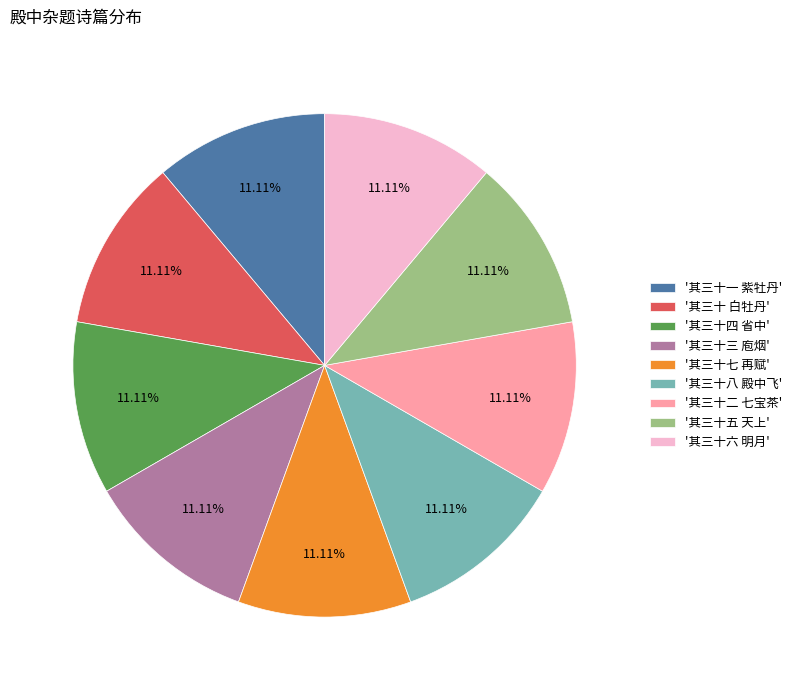

How many segments does this pie chart have?

9